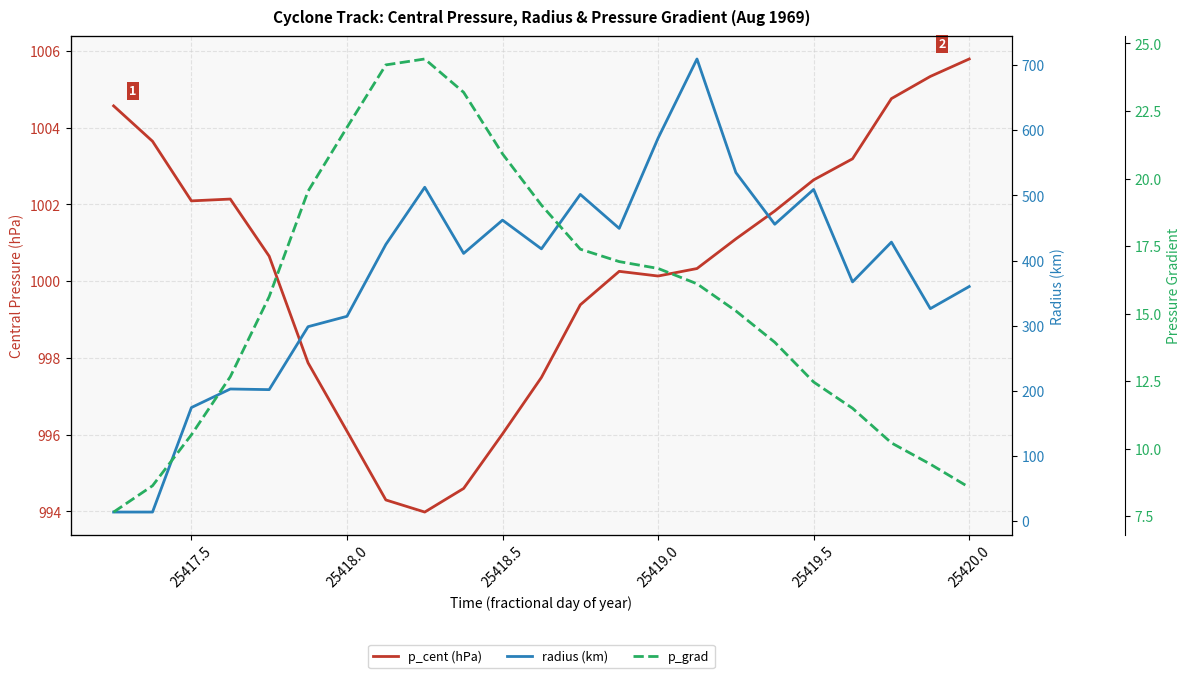

What is the difference between the maximum and minimum values in the p_grad series?

16.8